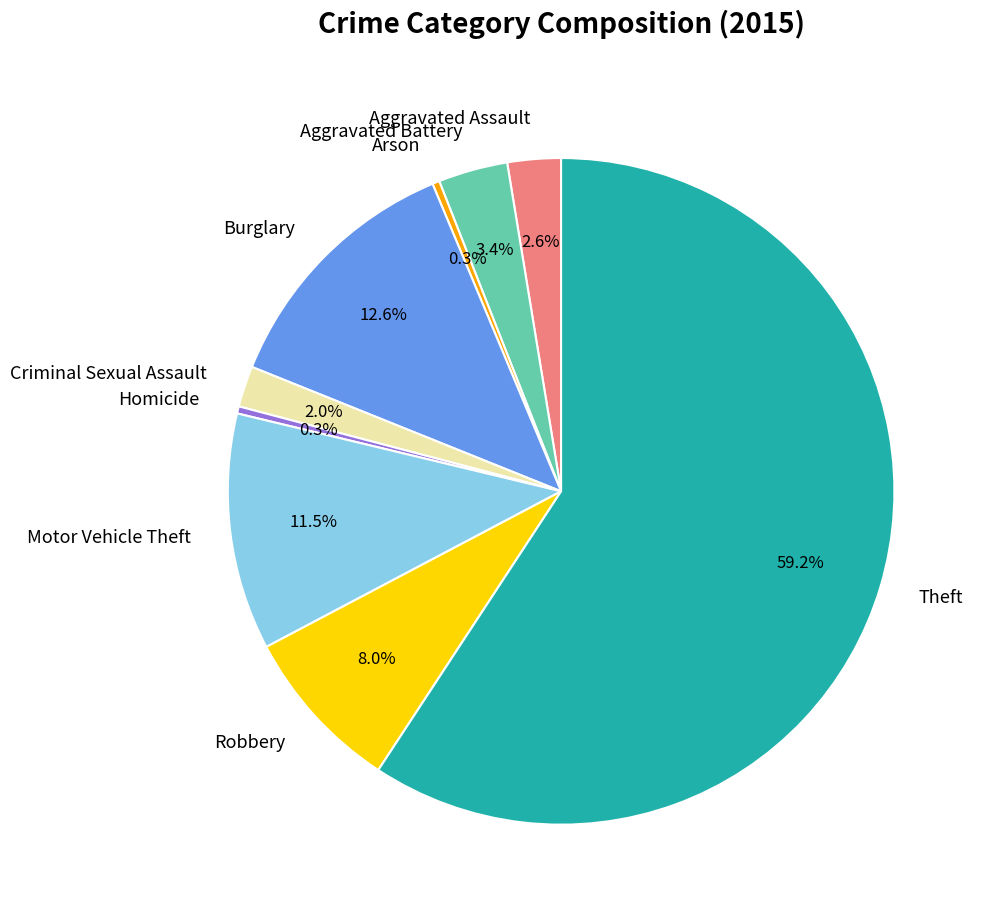

To the nearest percent, what is the difference between the Burglary and Robbery slice percentages?

5%